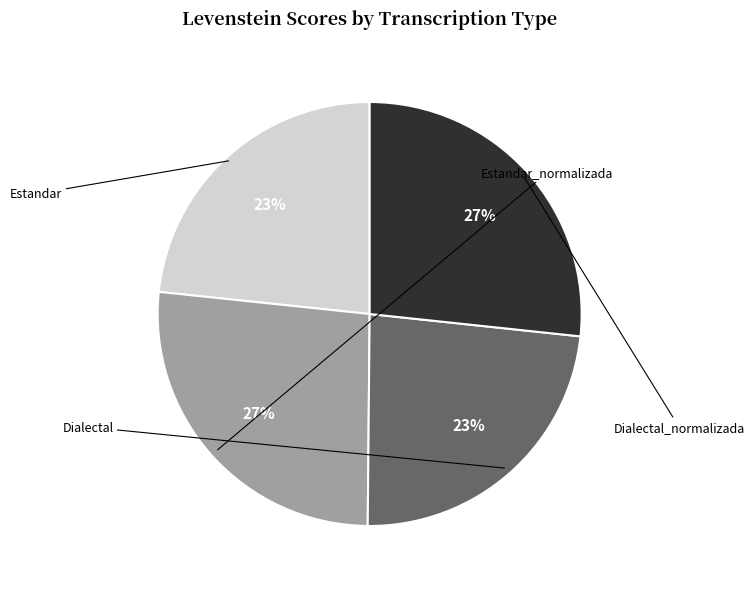

To the nearest percent, what is the combined percentage of Dialectal and Dialectal_normalizada?

50%